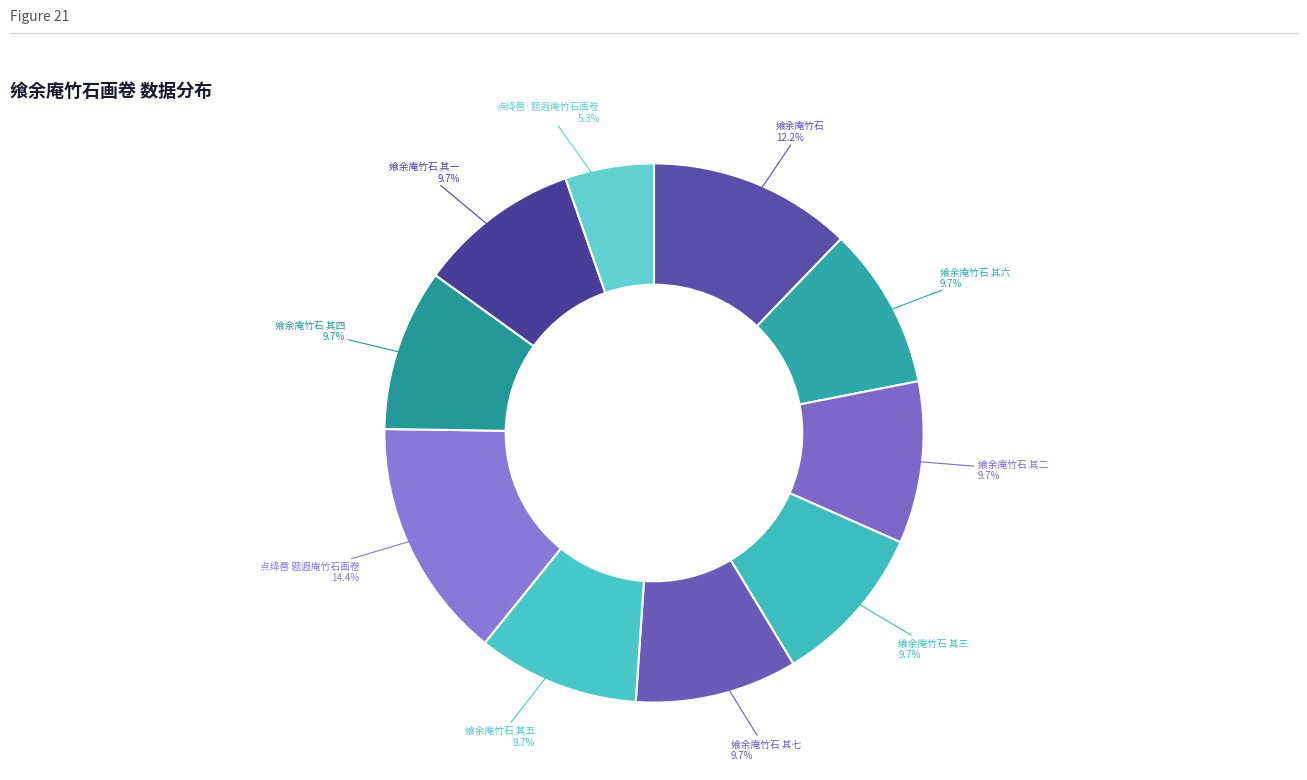

How many segments does this pie chart have?

10